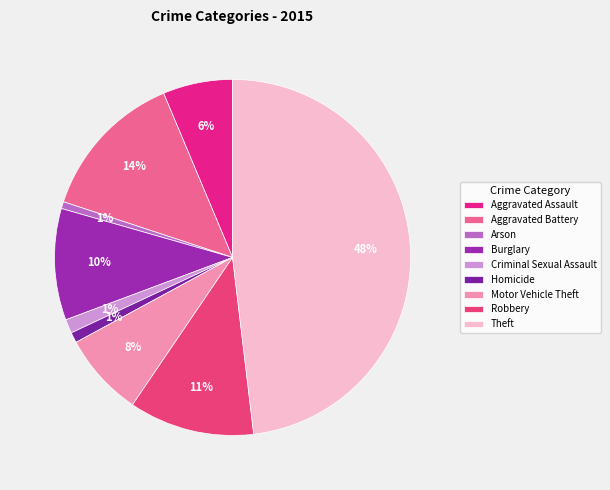

Between Robbery and Motor Vehicle Theft, which is larger?

Robbery